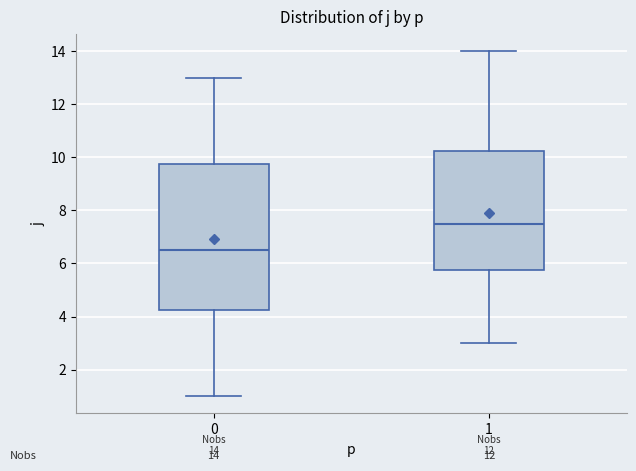

Which box has the lowest median line?

0